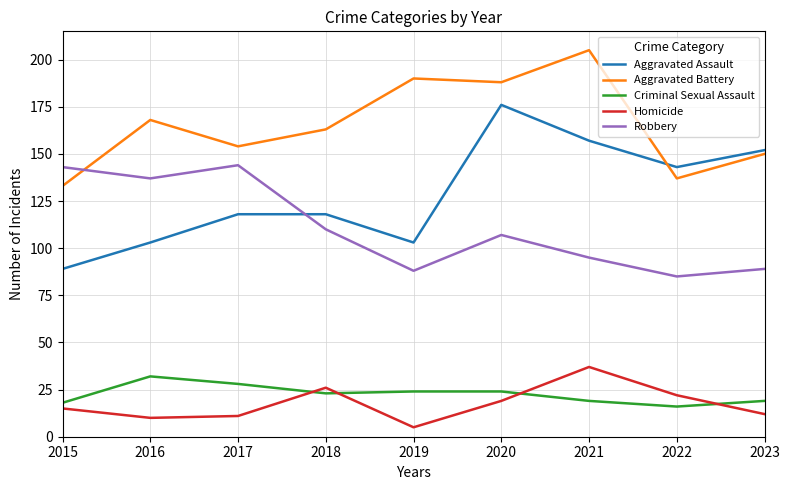

What is the maximum value shown in the chart?

205